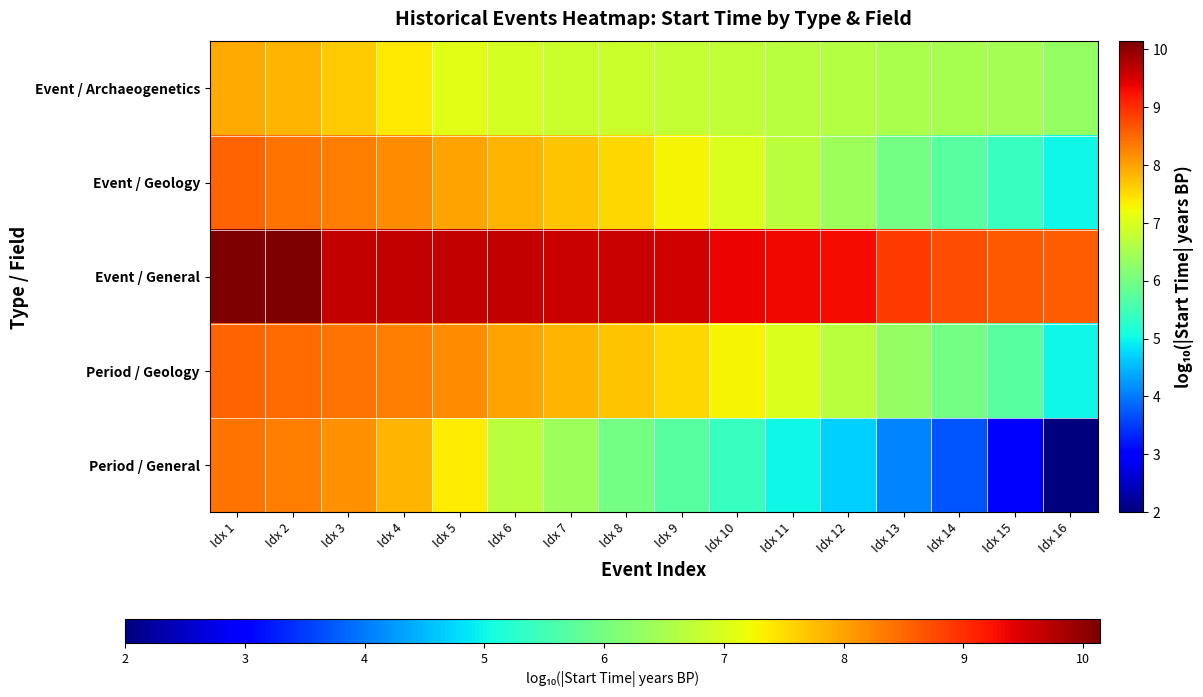

How many series are shown in this chart?

5